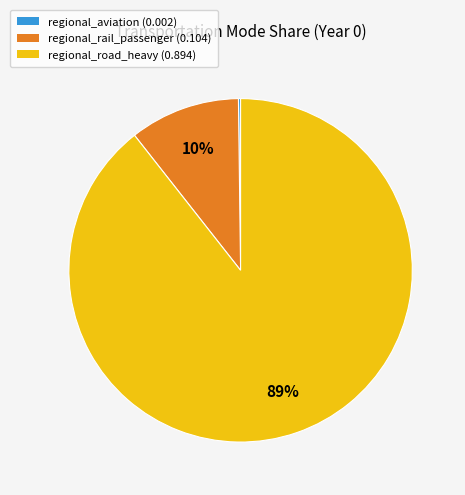

To the nearest percent, what is the combined percentage of regional_rail_passenger and regional_road_heavy?

100%